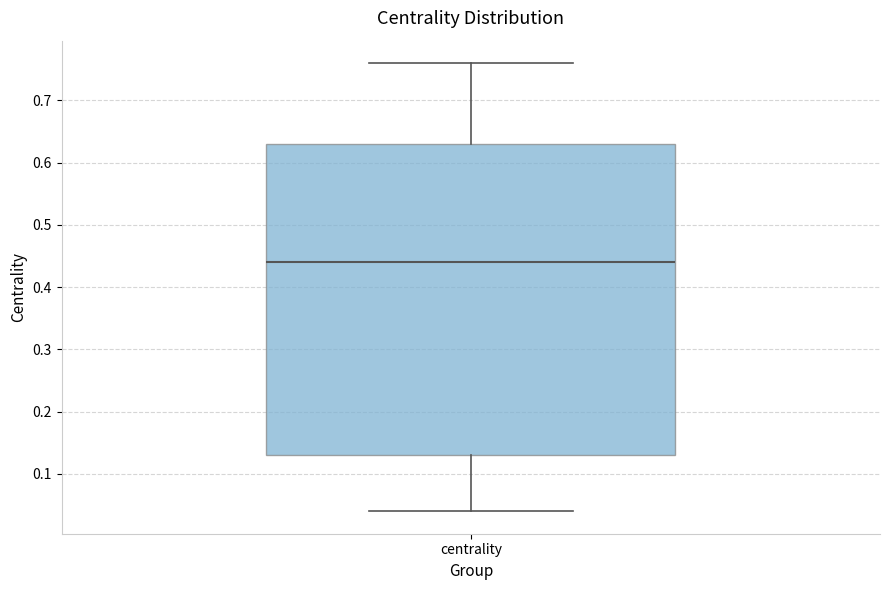

Where is the lower edge of the box for centrality on the y-axis? The values are not printed on the chart, so give them approximately, as read against the axis.

0.13